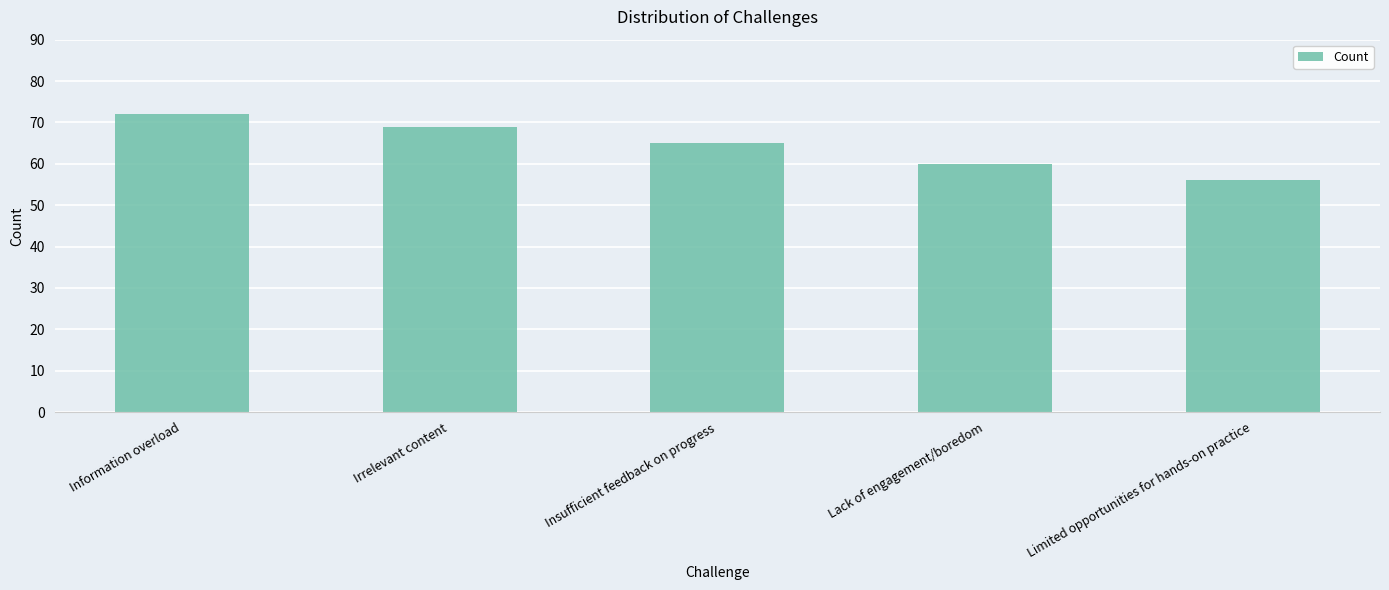

What is the maximum value shown in the chart?

72